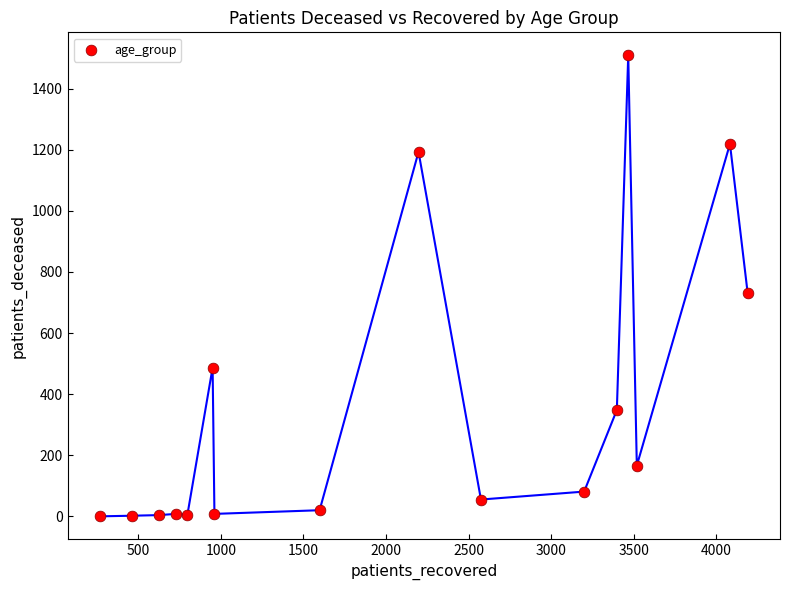

What Y value in the scatter plot is closest to 754?

732